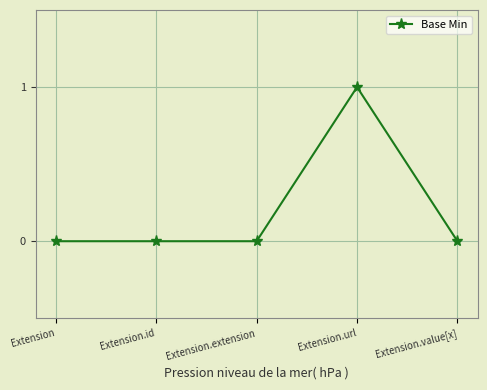

What position from the right is Extension?

5